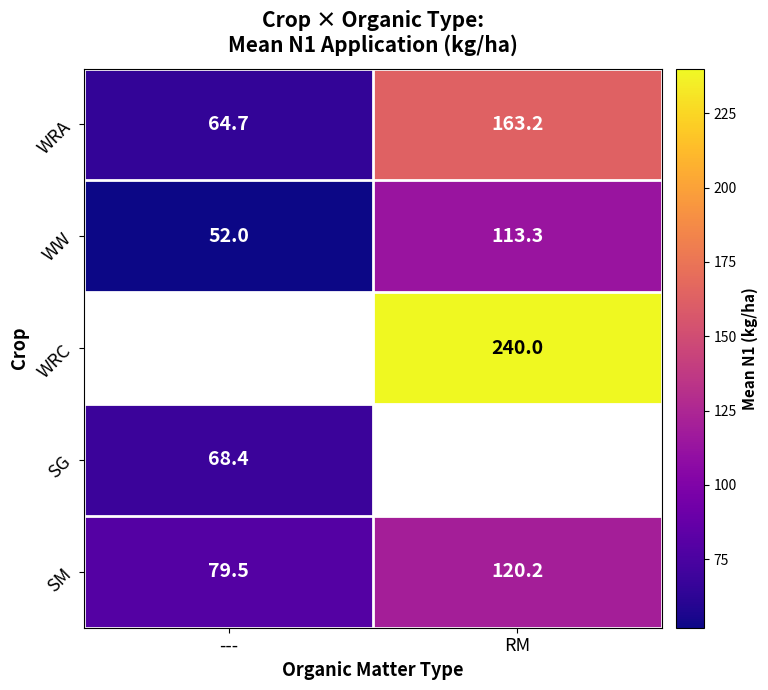

How many data points does each series have?

2